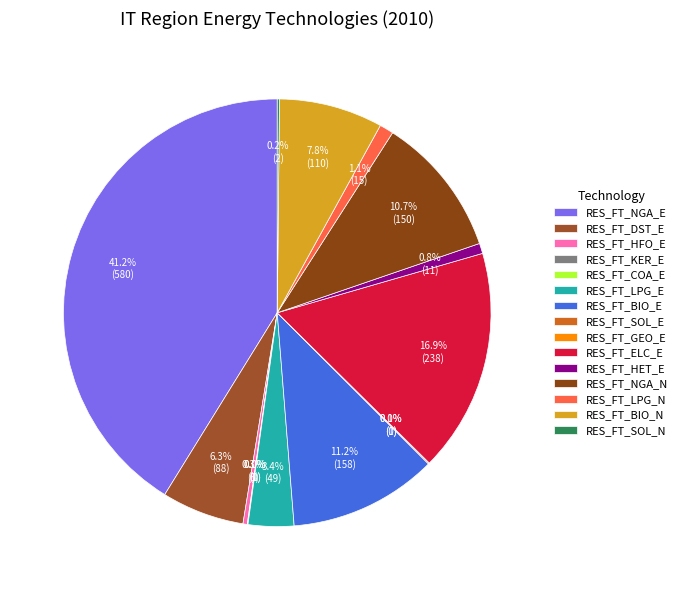

Does RES_FT_HFO_E represent more than half of the total?

No